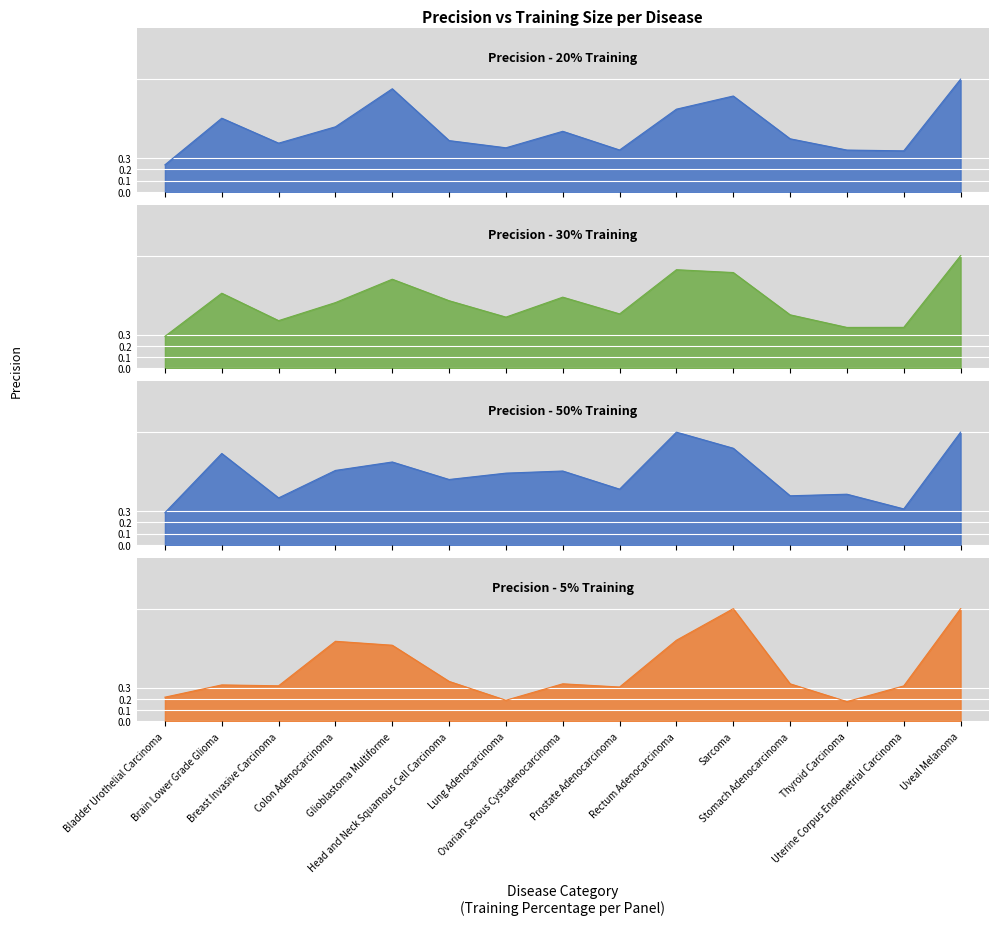

Read the Precision - 50% Training value at Glioblastoma Multiforme.

0.7